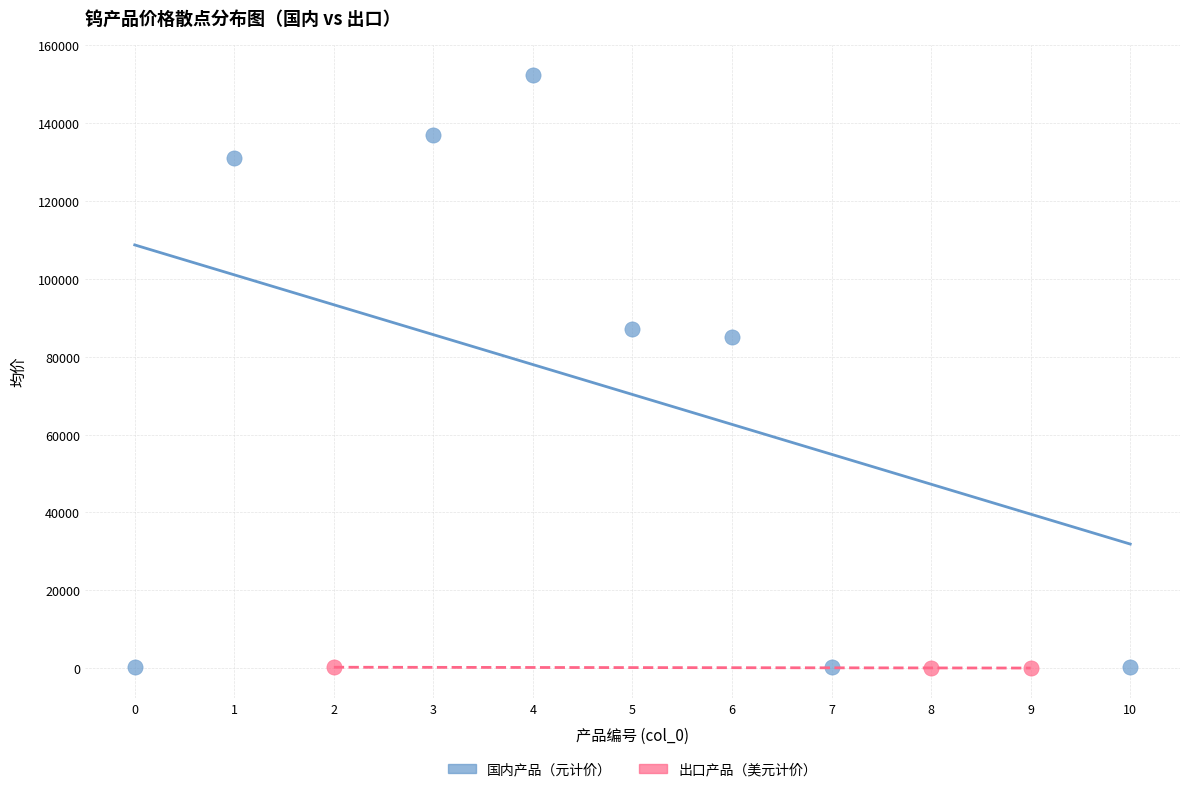

What are all the series names shown in the legend?

国内产品（元计价）, 出口产品（美元计价）